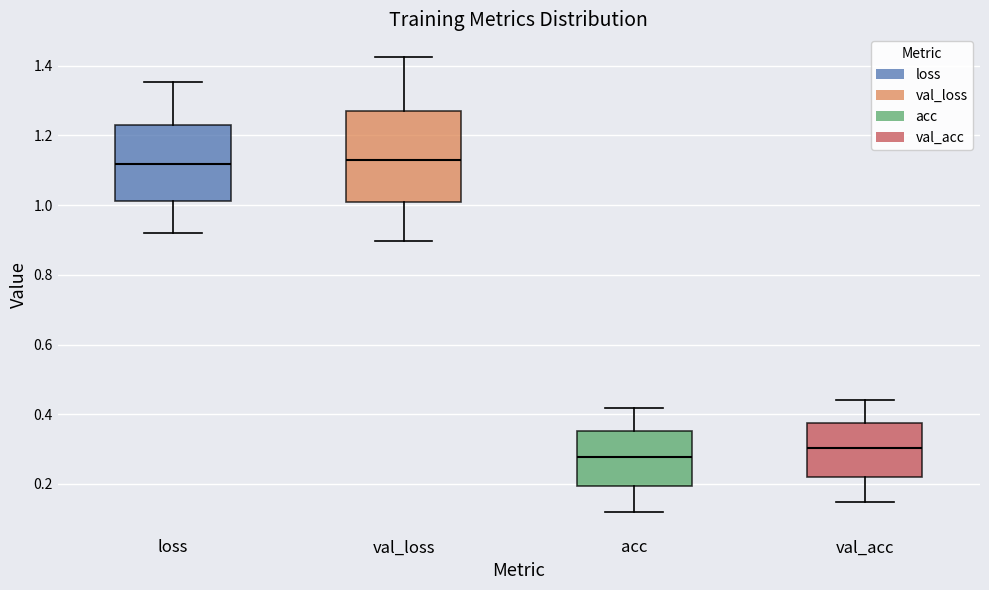

Which box's median line is the lowest?

acc